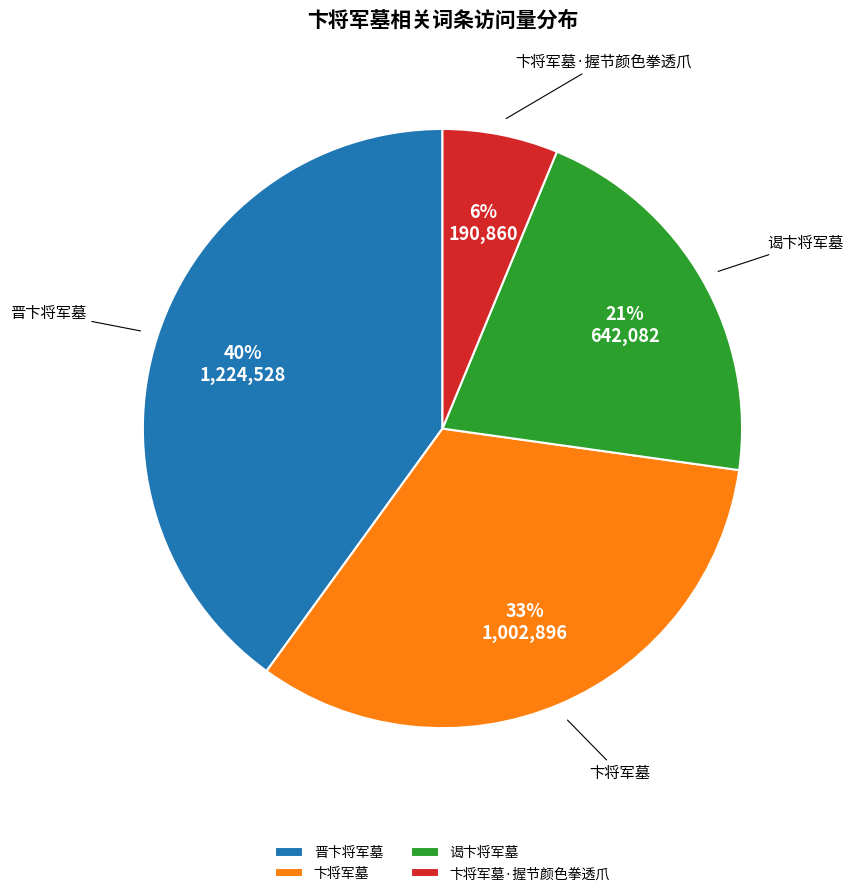

To the nearest percent, what portion does 卞将军墓 represent?

33%